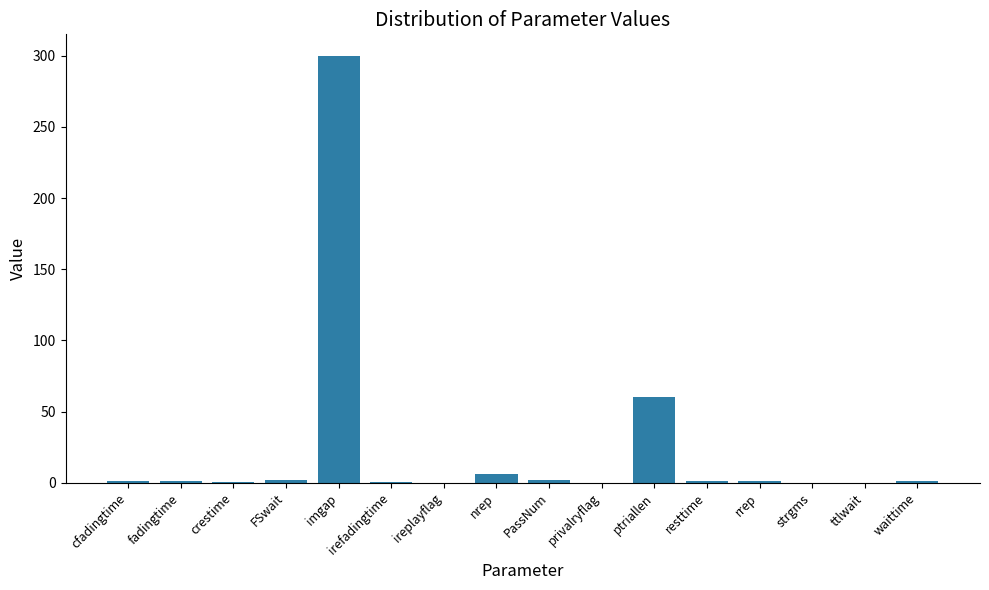

How many categories are shown in the chart?

16